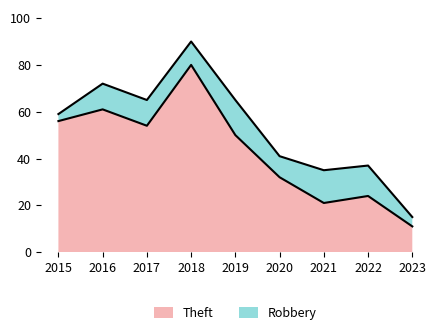

Is it true that the value at 2020 is 32?

True